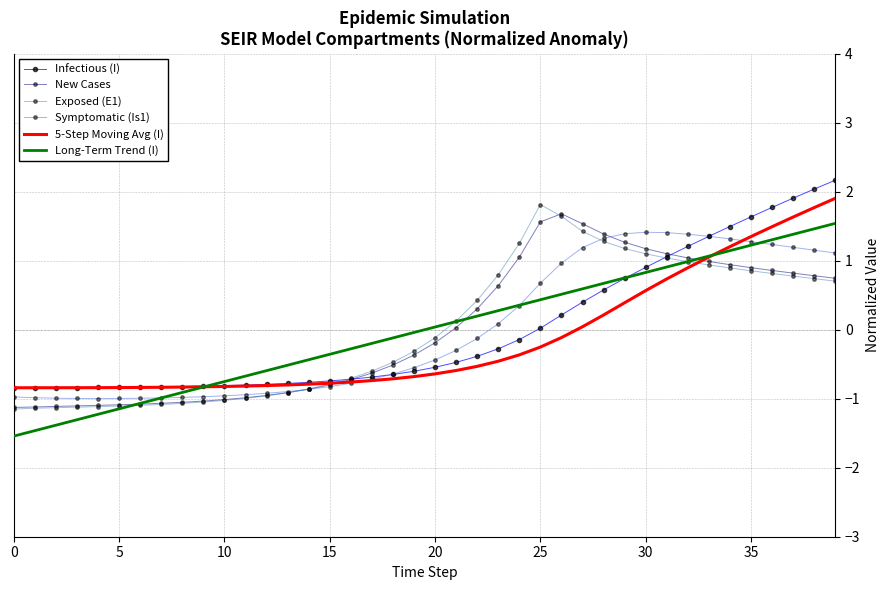

What is the maximum value shown in the chart?

2.2